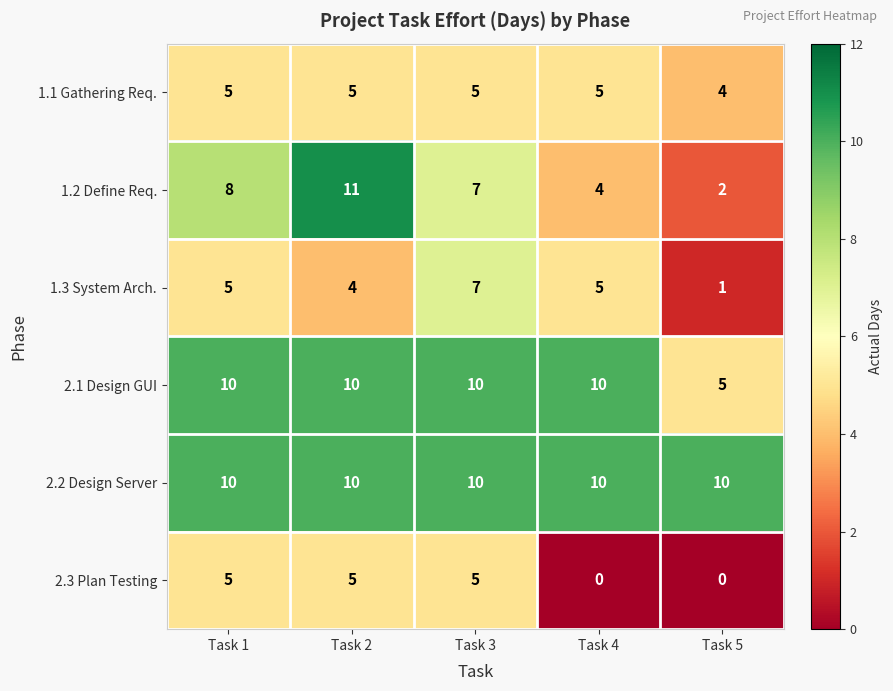

What is the minimum value for 2.2 Design Server?

10